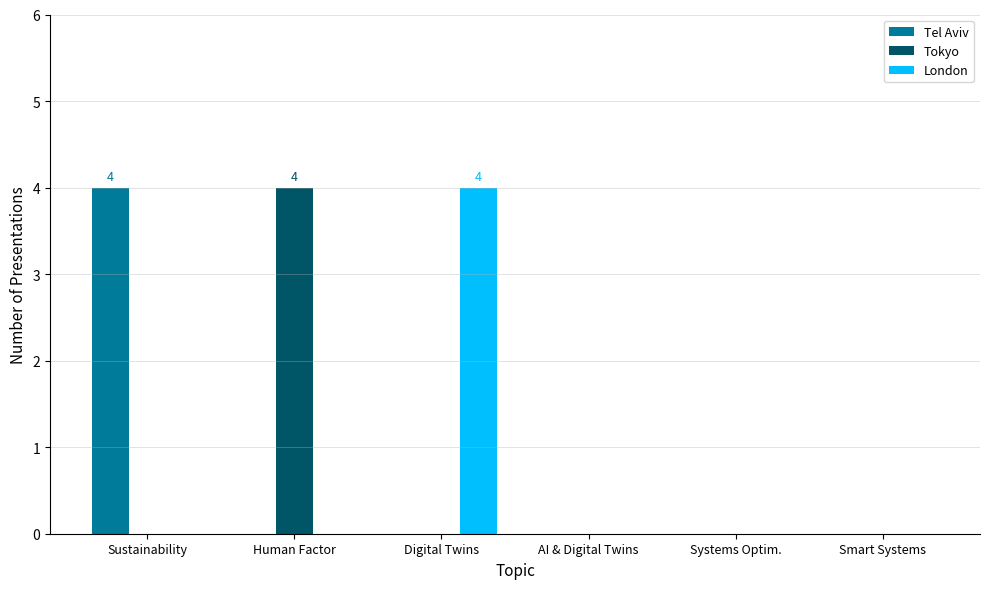

Reading left to right, extract all data points from this chart.

Tel Aviv: 4	0	0	0	0	0
Tokyo: 0	4	0	0	0	0
London: 0	0	4	0	0	0